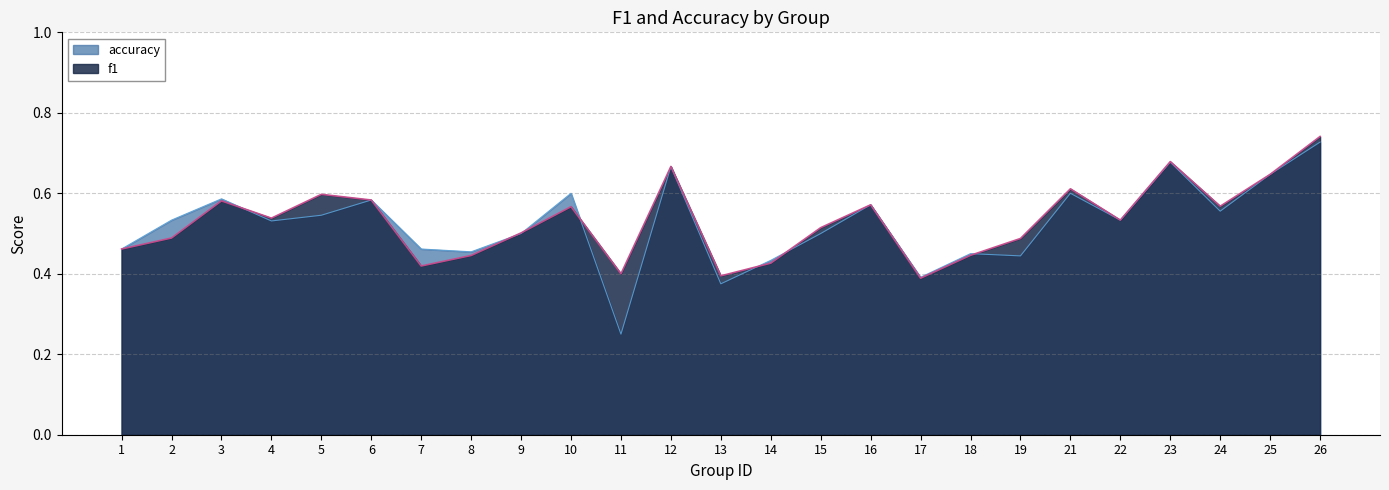

What is the value of the f1 point at the 4th from the left?

0.5